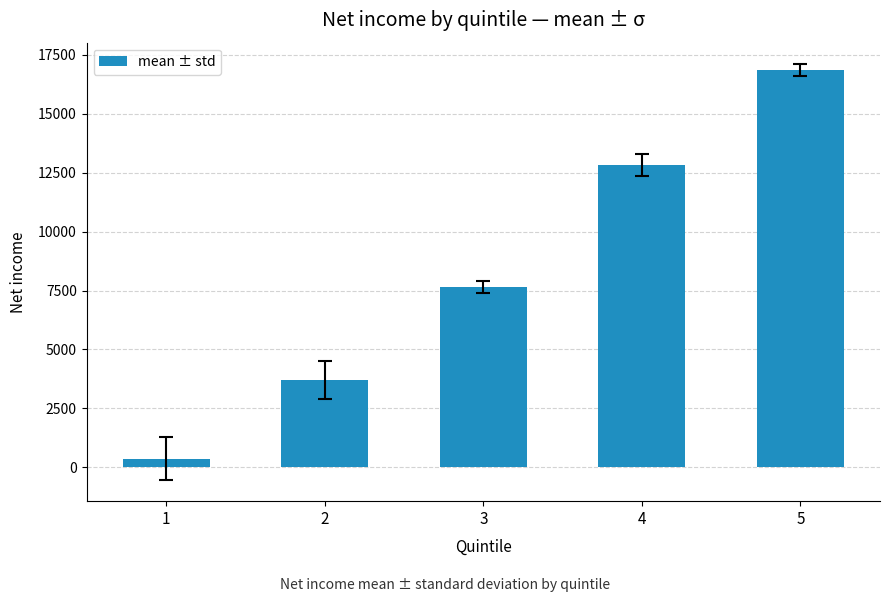

True or false: the data shows 7649.6 at 3.

True